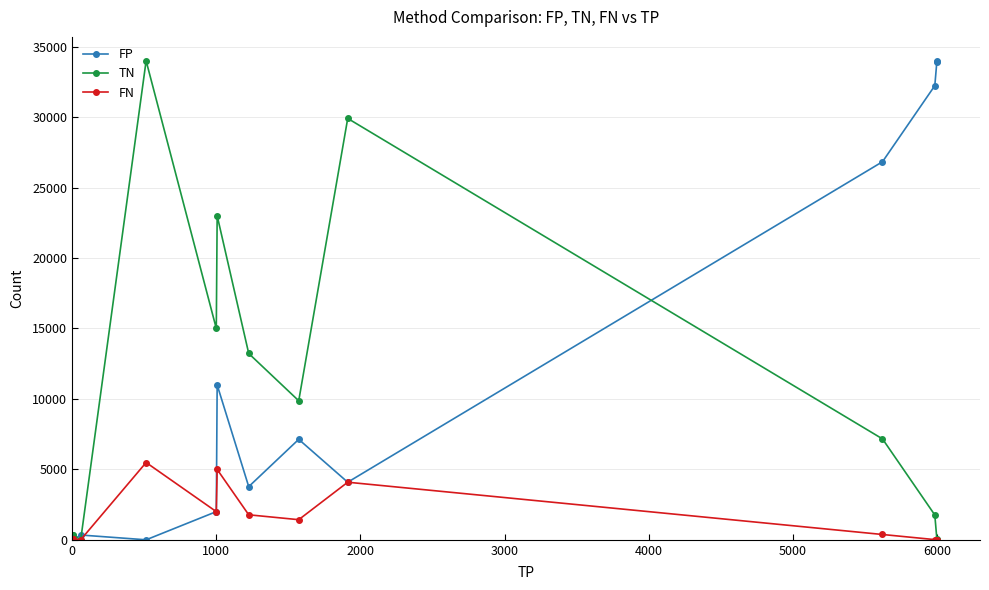

How many interior local peaks does the FP series have?

3